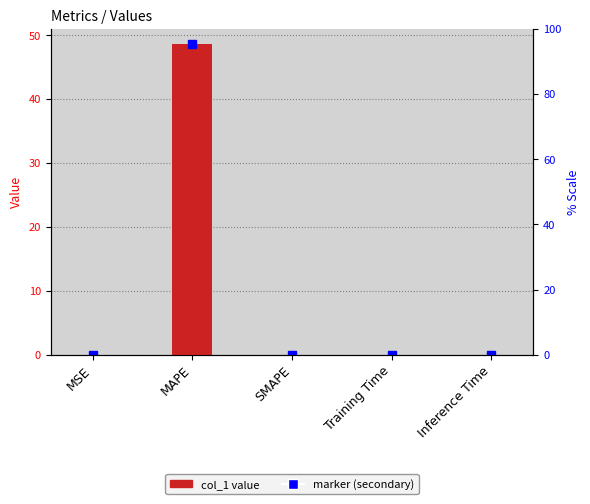

What position from the right is SMAPE?

3